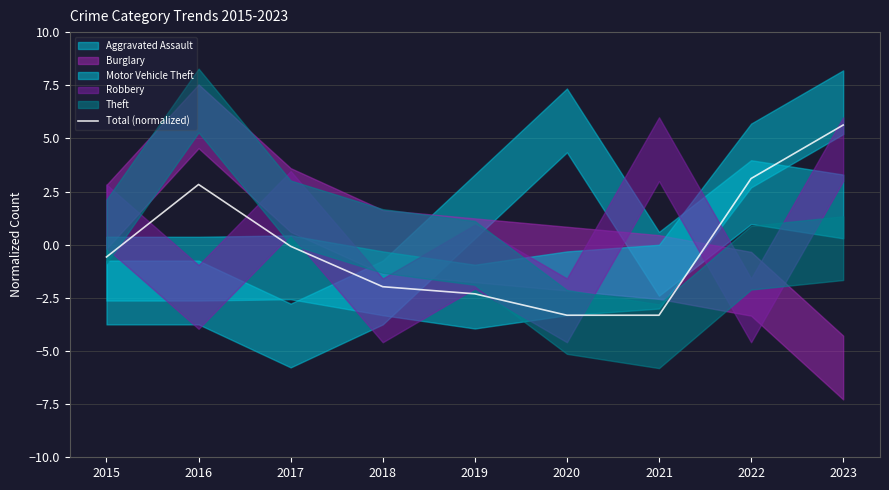

List the labels in order of value, smallest first.

2020, 2021, 2019, 2018, 2015, 2017, 2016, 2022, 2023